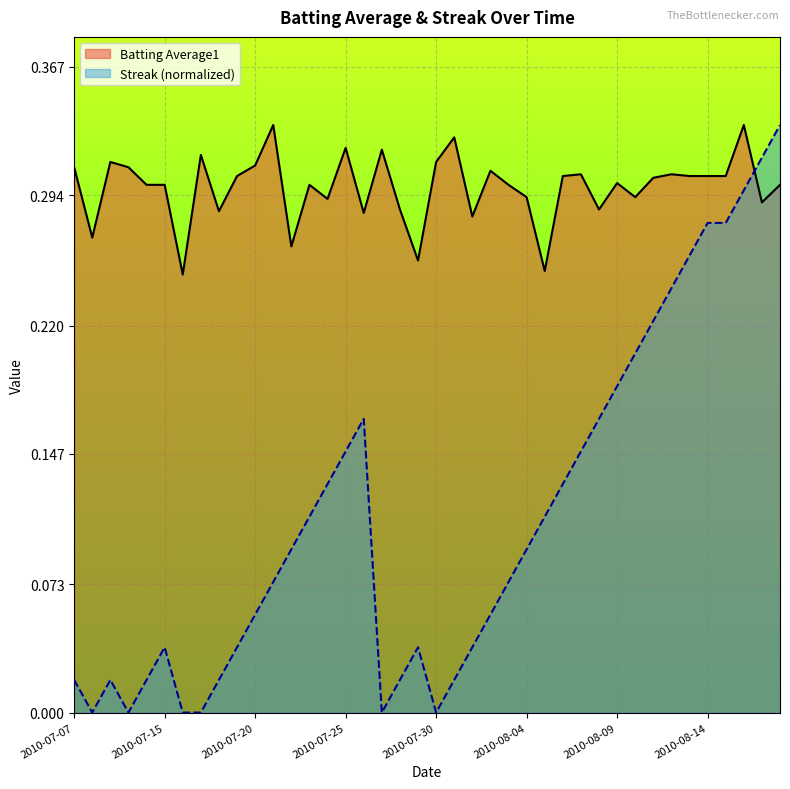

What is the label of the 3rd point from the right?

2010-08-16